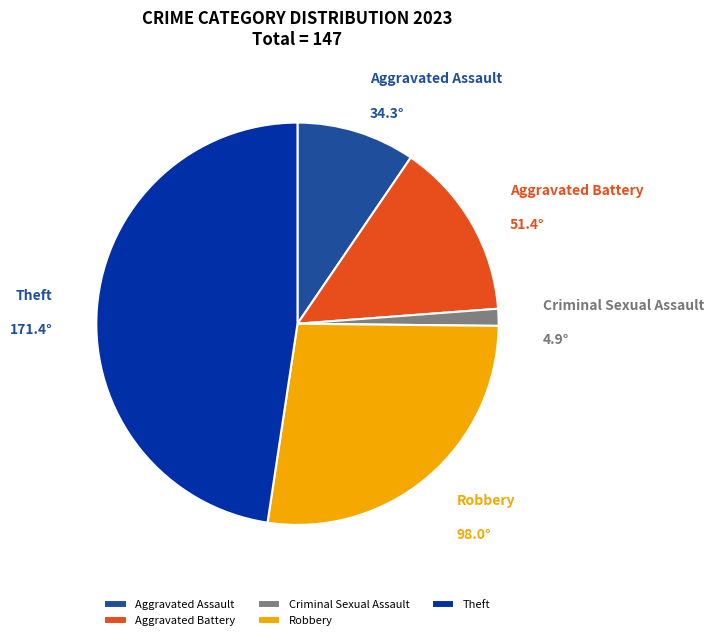

Is it true that Aggravated Battery is 26% of the pie?

False